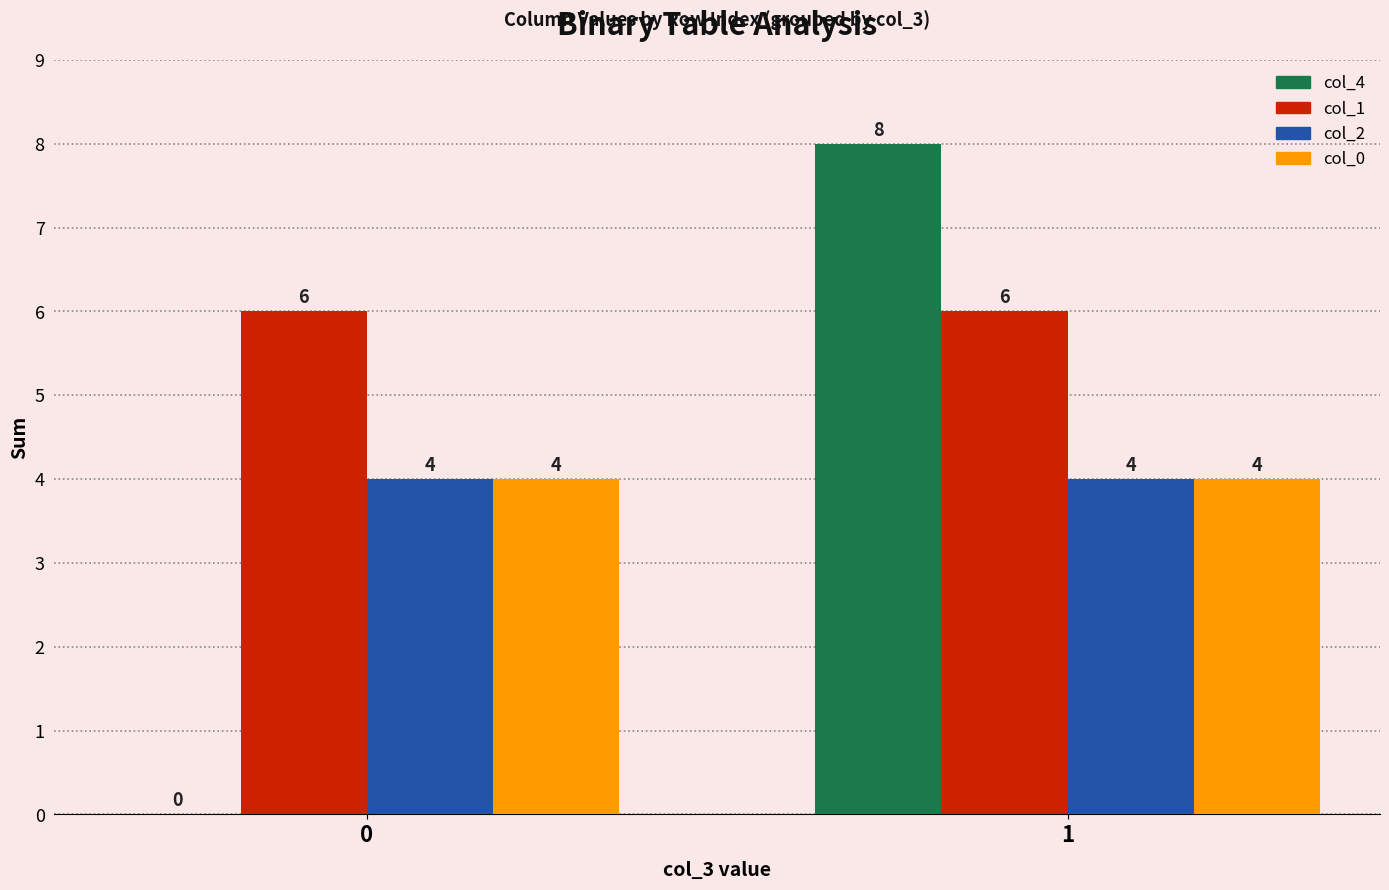

At which category does the chart reach its peak across all series?

1